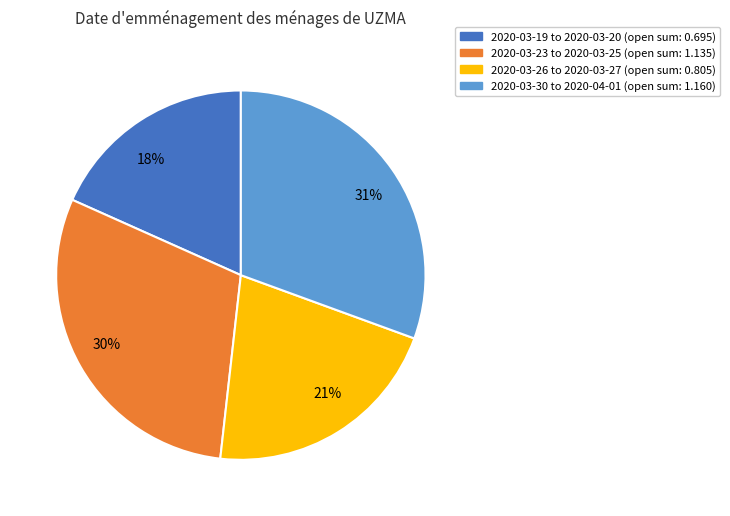

True or false: 30% accounts for 41% of the total.

False